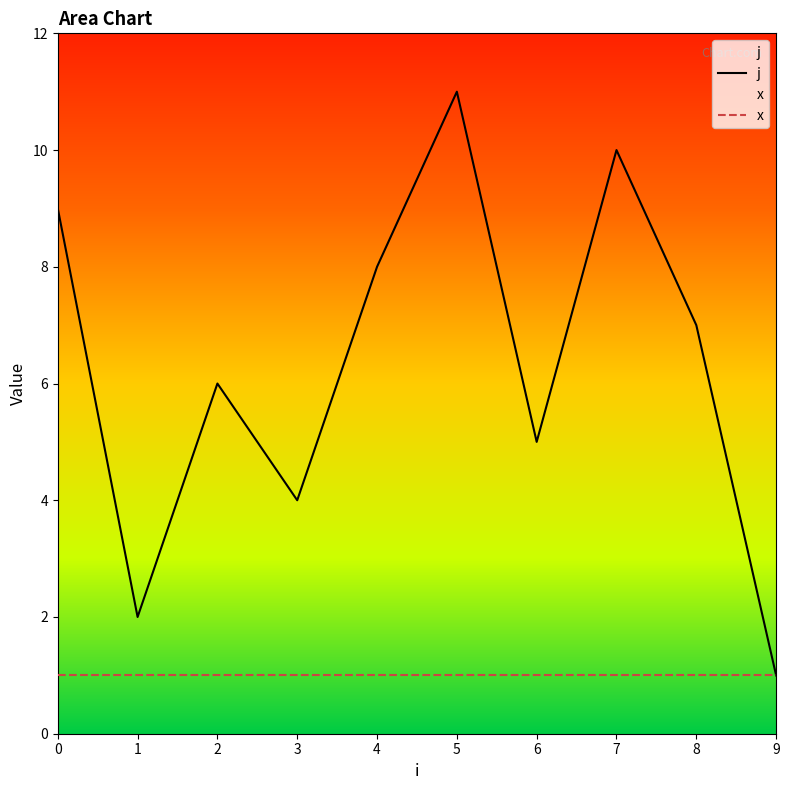

The j series shows 4 at 4. True or false?

False